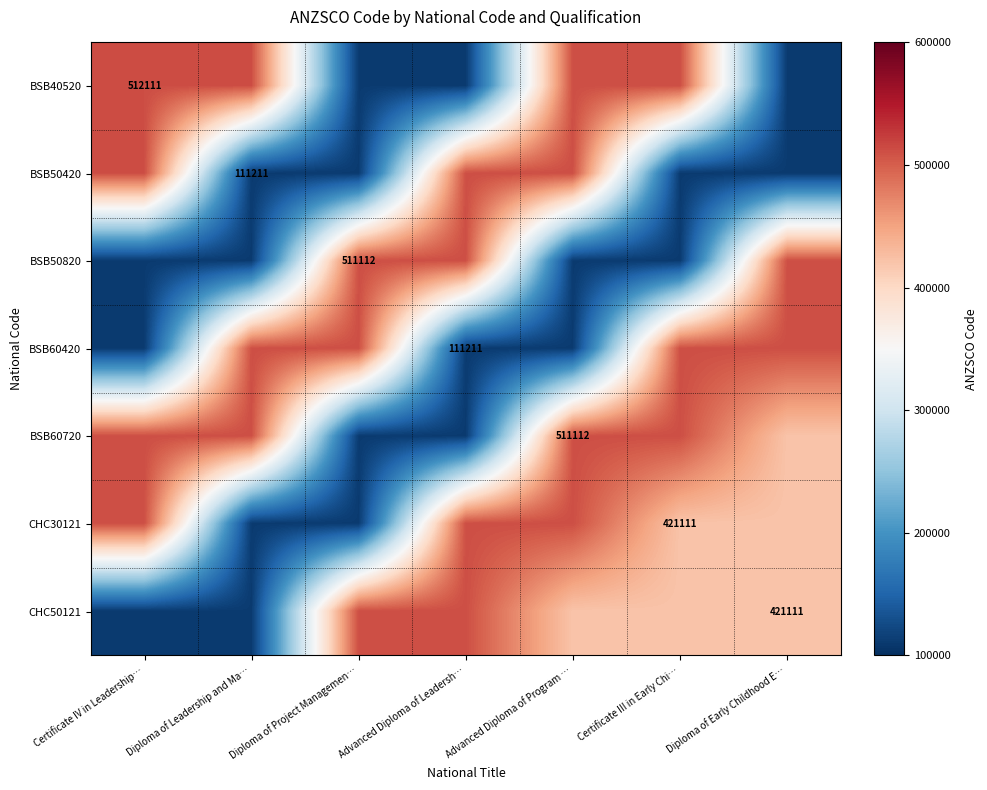

The BSB50420 series shows 111211 at Diploma of Leadership and Ma…. True or false?

True